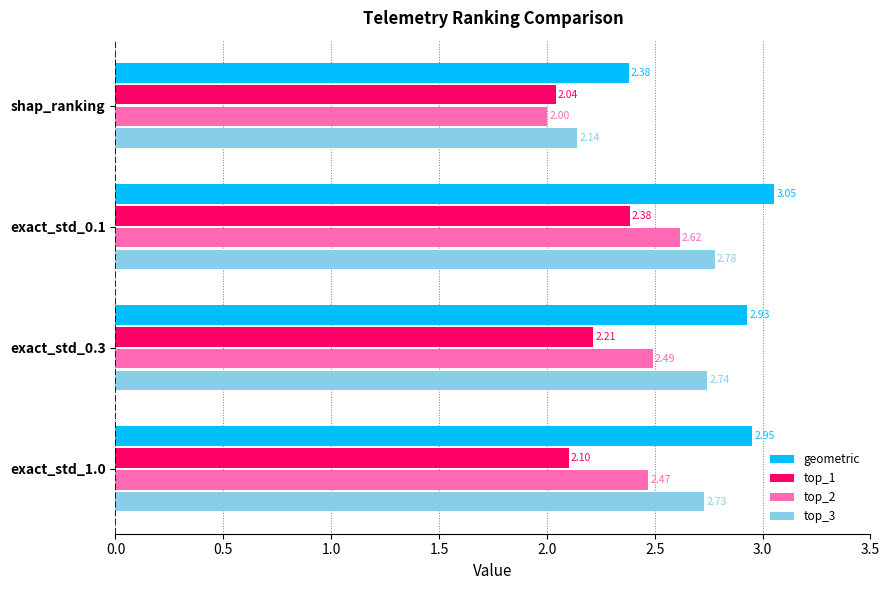

At which category is the sum across all series the highest?

exact_std_0.1